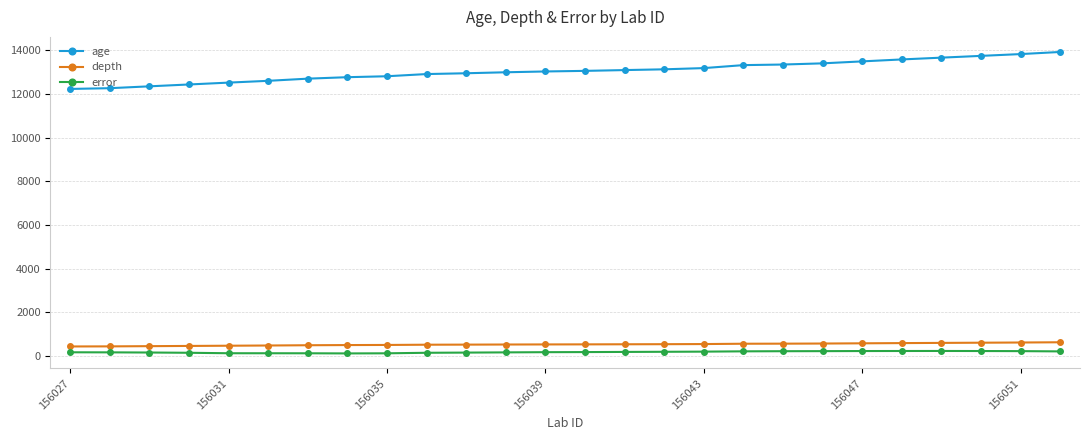

What is the sum of all depth values?

14054.0